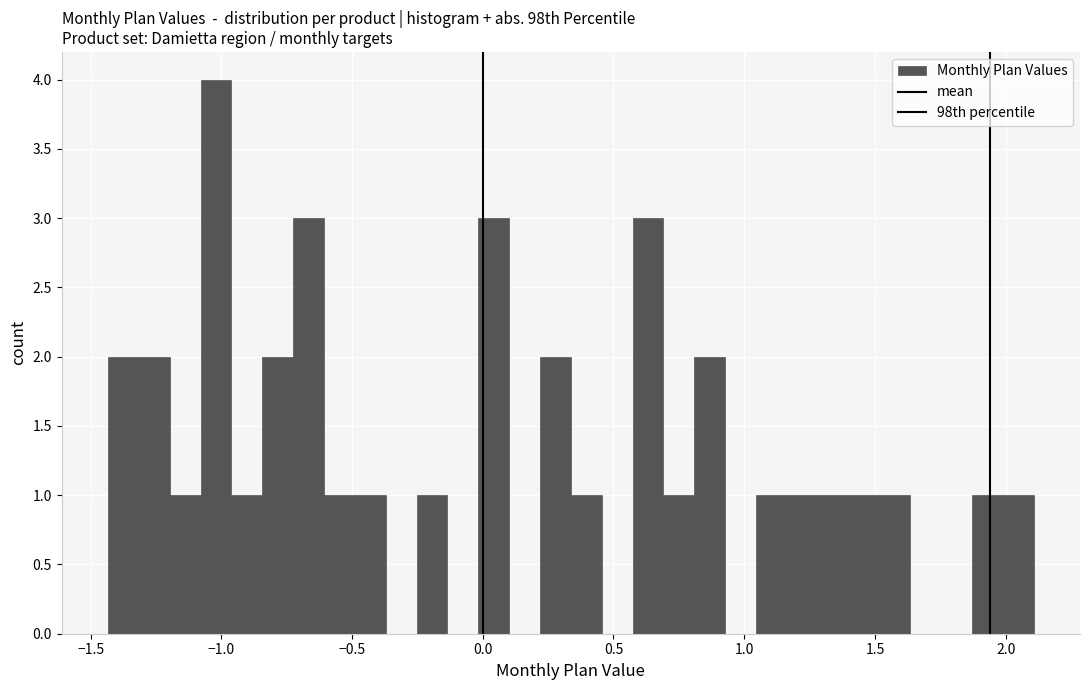

Around what value on the x-axis is the tallest bar? Give the approximate position of its centre, as read against the axis.

-1.00